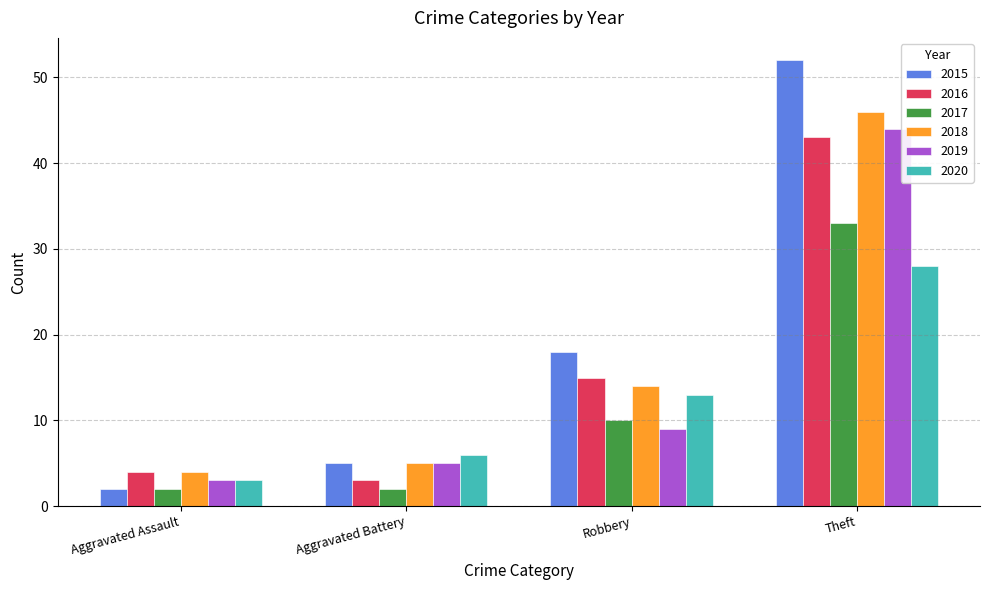

At which category is the sum across all series the highest?

Theft